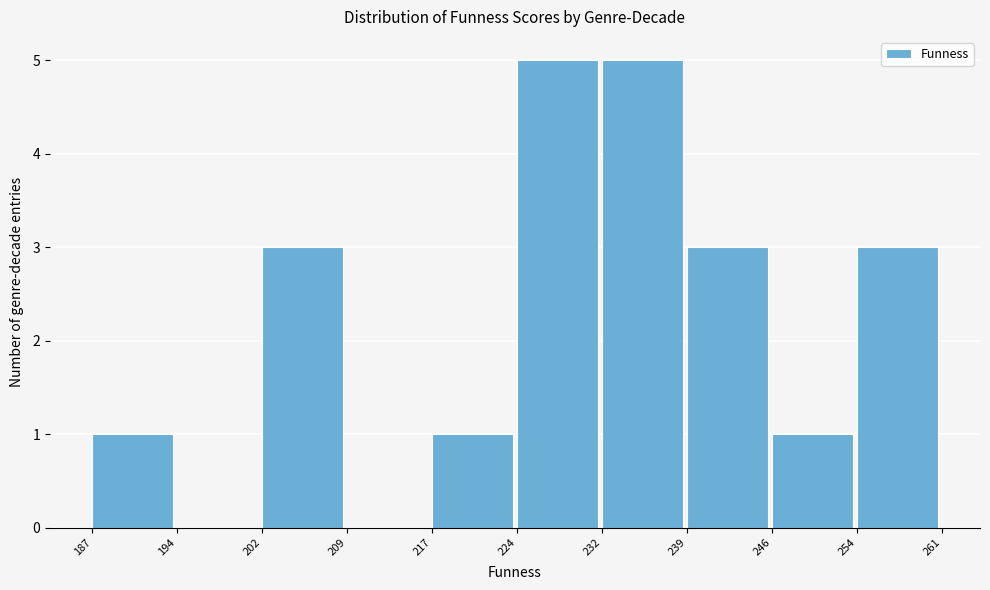

Reading left to right, transcribe this chart: for each bar, give the range it covers on the x-axis and its height. The values are not printed on the chart, so give them approximately, as read against the axis.

187 to 194: 1
194 to 202: 0
202 to 209: 3
209 to 217: 0
217 to 224: 1
224 to 232: 5
232 to 239: 5
239 to 246: 3
246 to 254: 1
254 to 261: 3